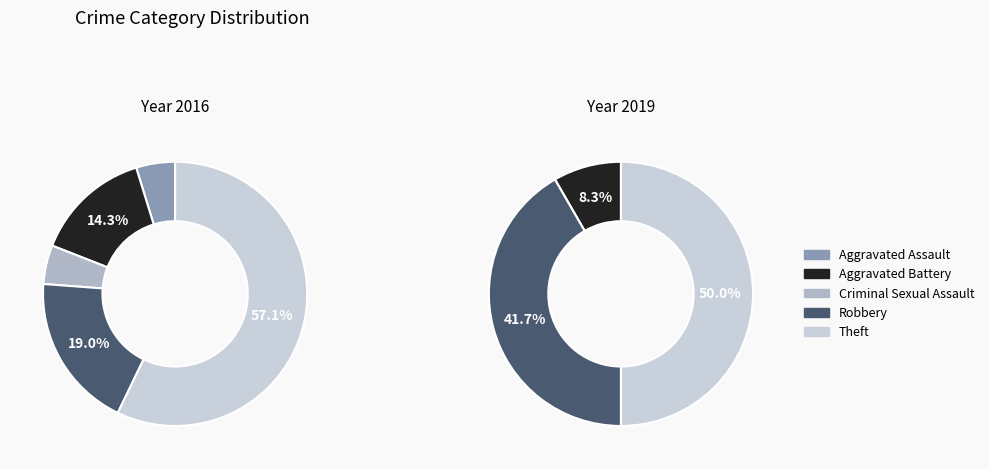

What percentage is the Theft slice, to the nearest percent?

57%